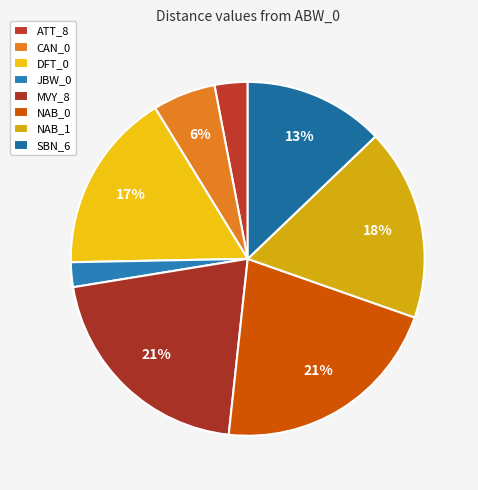

To the nearest percent, what percentage of the pie is NAB_0?

21%